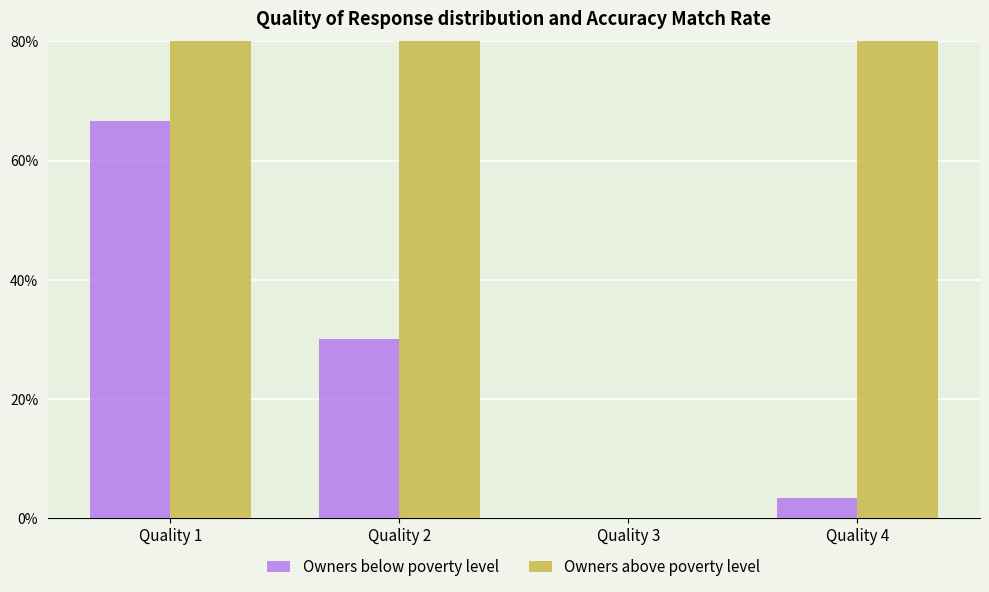

Which label corresponds to the largest value in the chart?

Quality 4